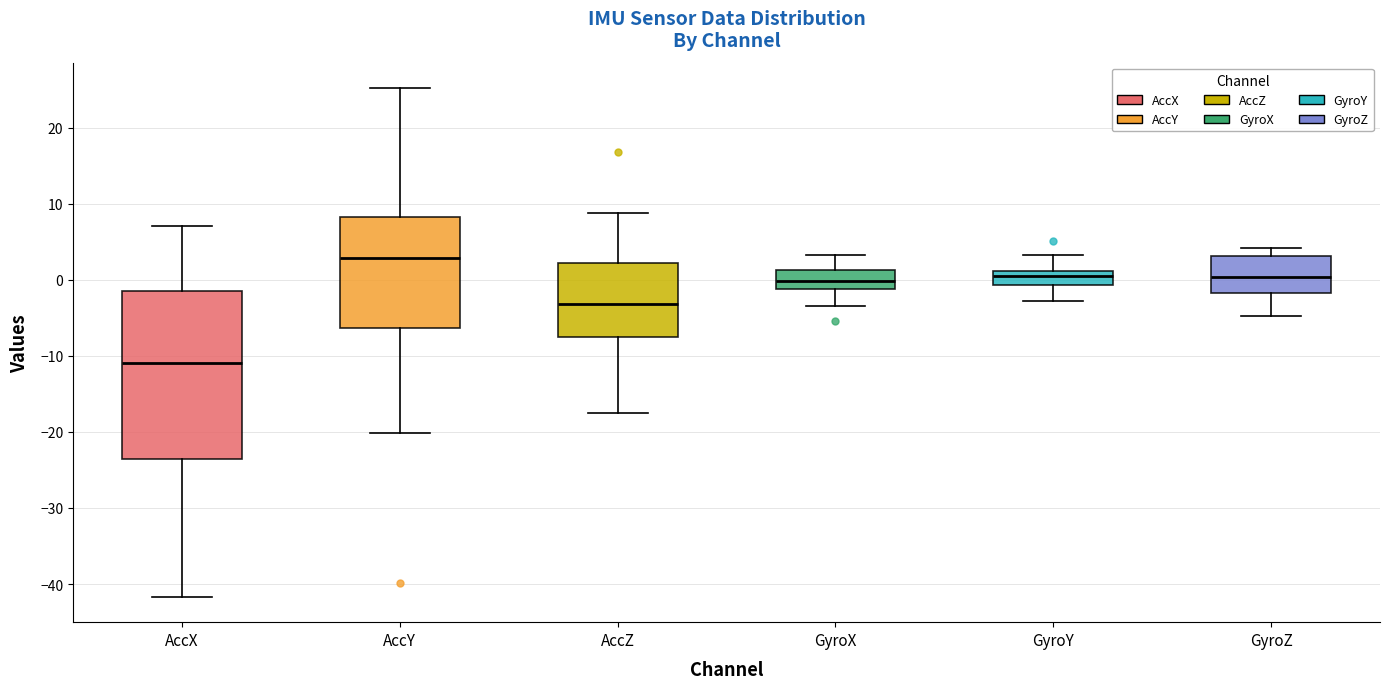

Reading left to right, read every box against the y-axis: the position of its median line, the range the box covers, and the ends of its whiskers. The values are not printed on the chart, so give them approximately, as read against the axis.

AccX: median -11, box -24 to -2, whiskers -42 to 7
AccY: median 3, box -6 to 8, whiskers -20 to 25
AccZ: median -3, box -8 to 2, whiskers -18 to 9
GyroX: median 0, box -1 to 1, whiskers -3 to 3
GyroY: median 1 (inside the box), box -1 to 1, whiskers -3 to 3
GyroZ: median 0, box -2 to 3, whiskers -5 to 4